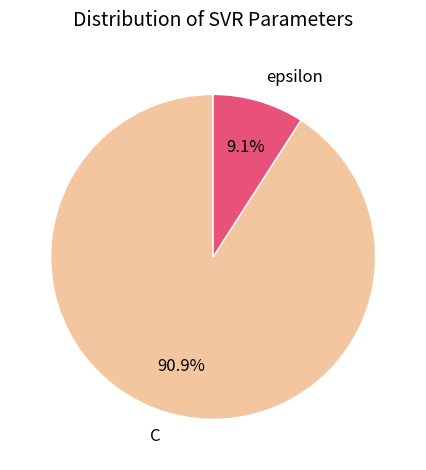

Do epsilon and C together represent more than half of the pie?

Yes